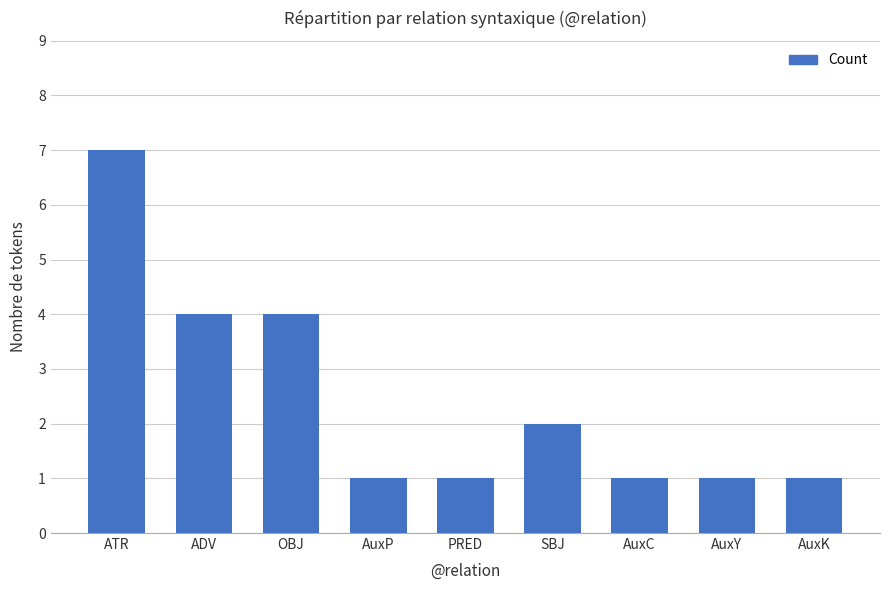

Count the number of categories in the chart.

9